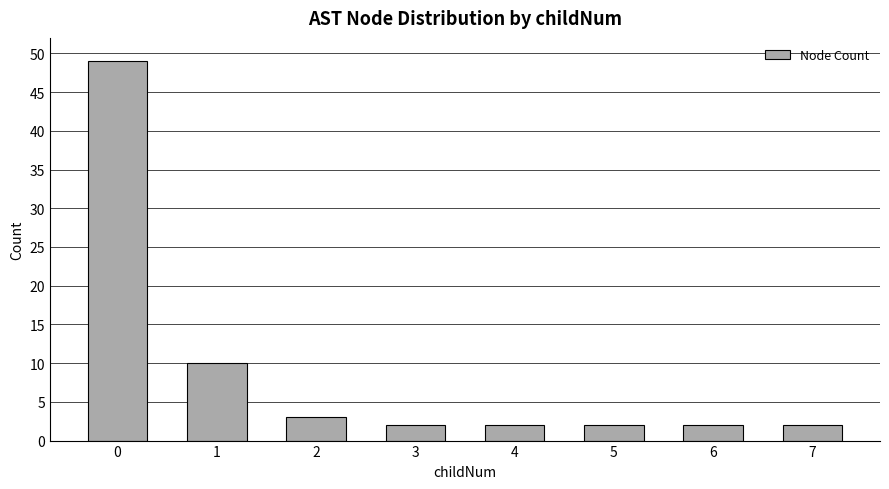

Count the number of data series in this chart.

1